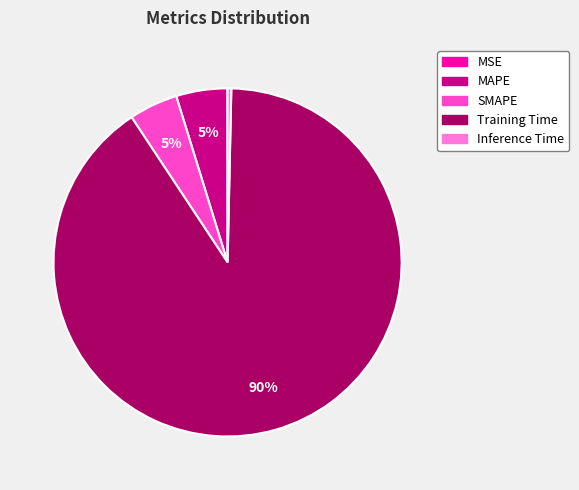

Is Training Time the majority of the pie?

Yes